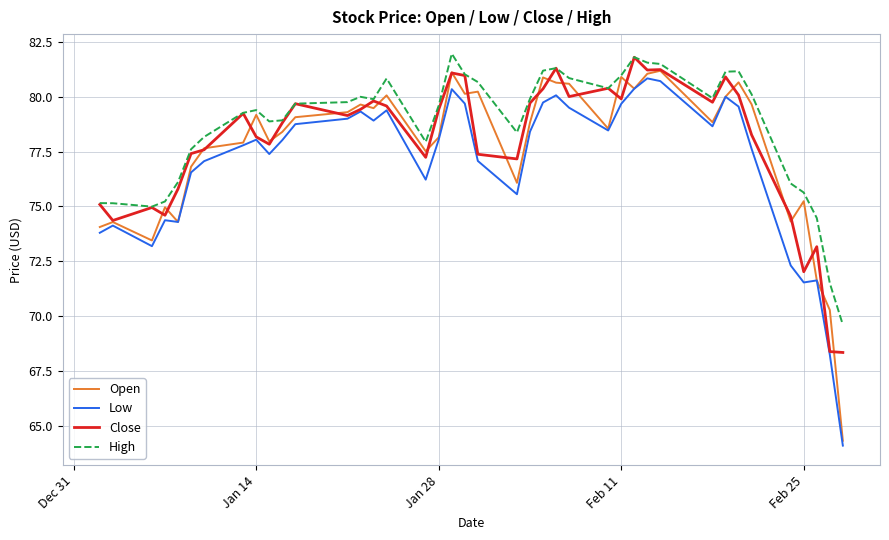

What is the smallest value displayed?

64.1